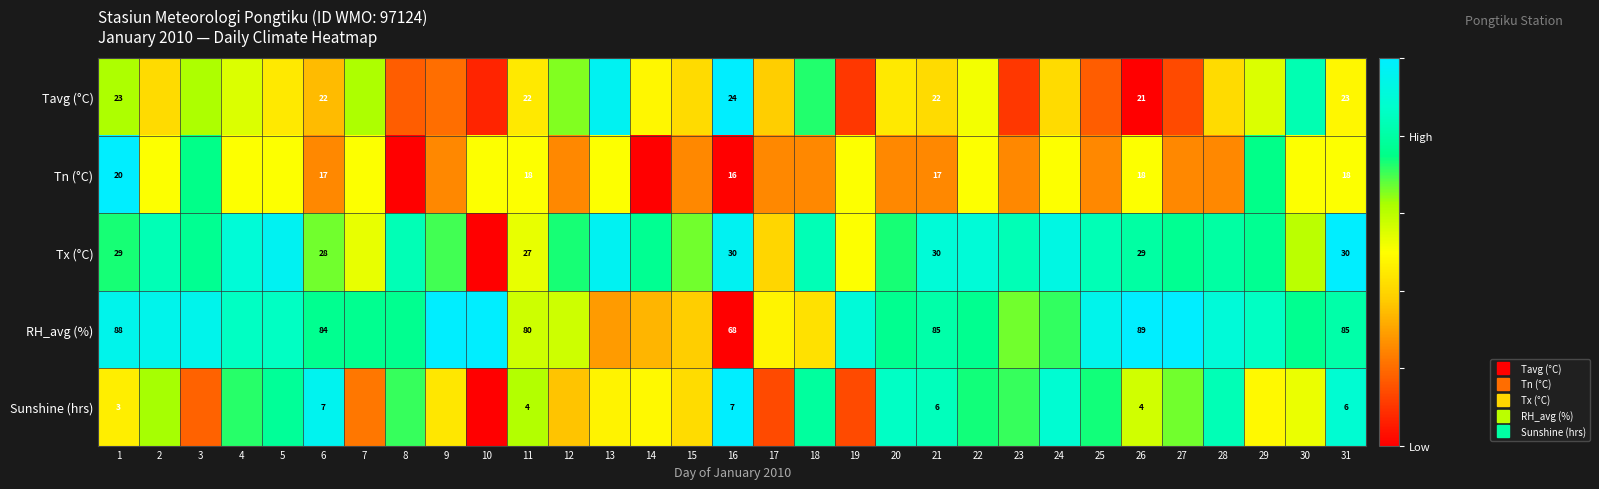

Rank the categories by Tn (°C) value from highest to lowest.

1, 3, 29, 2, 4, 5, 7, 10, 11, 13, 19, 22, 24, 26, 30, 31, 6, 9, 12, 15, 17, 18, 20, 21, 23, 25, 27, 28, 8, 14, 16